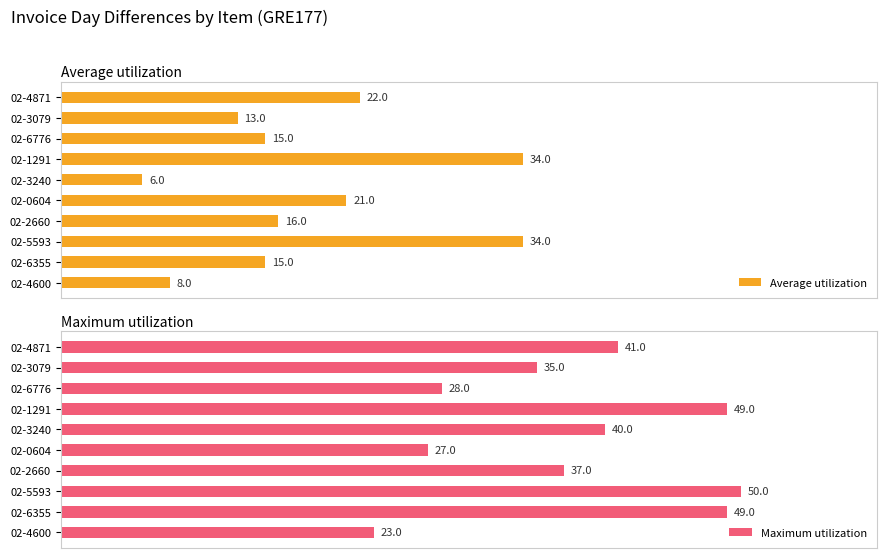

How many values in the Average utilization series exceed 16?

4